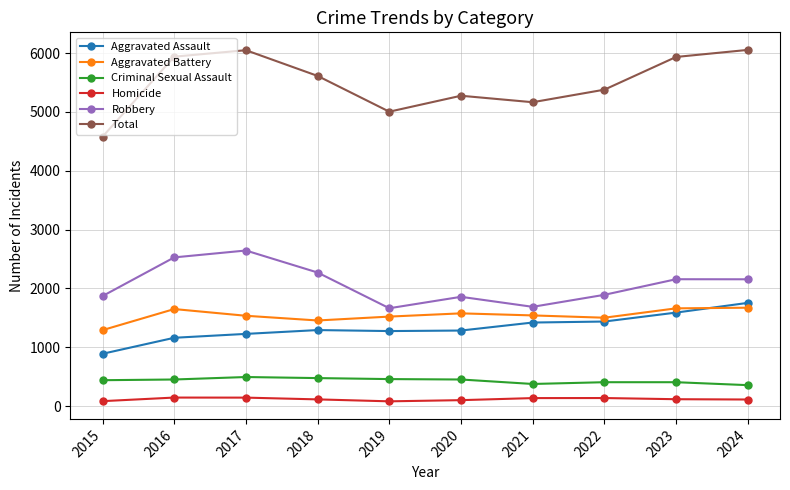

List the series in order of their peak value, lowest first.

Homicide, Criminal Sexual Assault, Aggravated Battery, Aggravated Assault, Robbery, Total